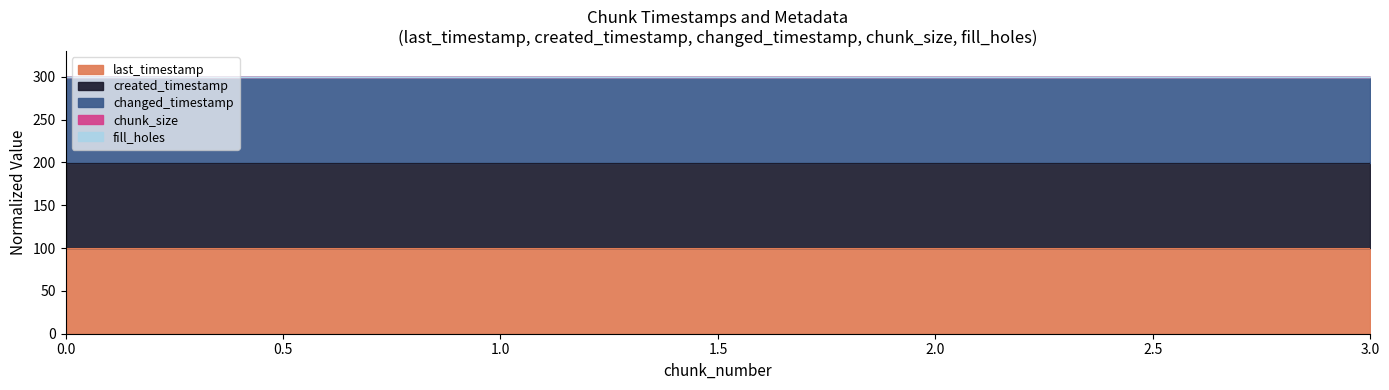

True or false: changed_timestamp has more than 2 interior local peaks.

False